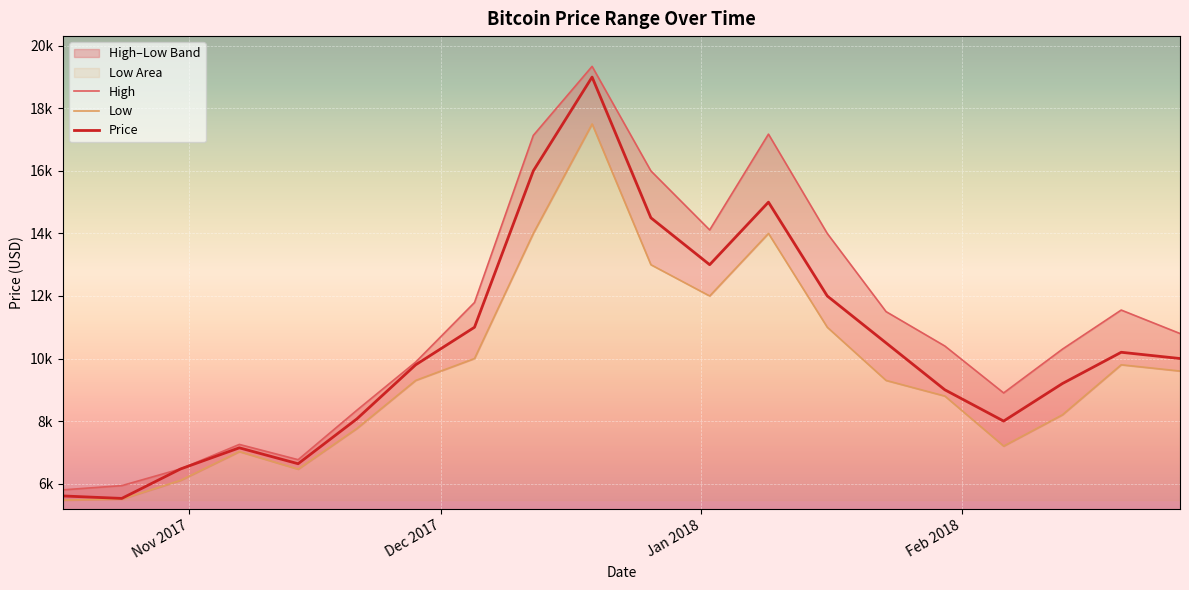

How many interior local peaks does the Low series have?

4